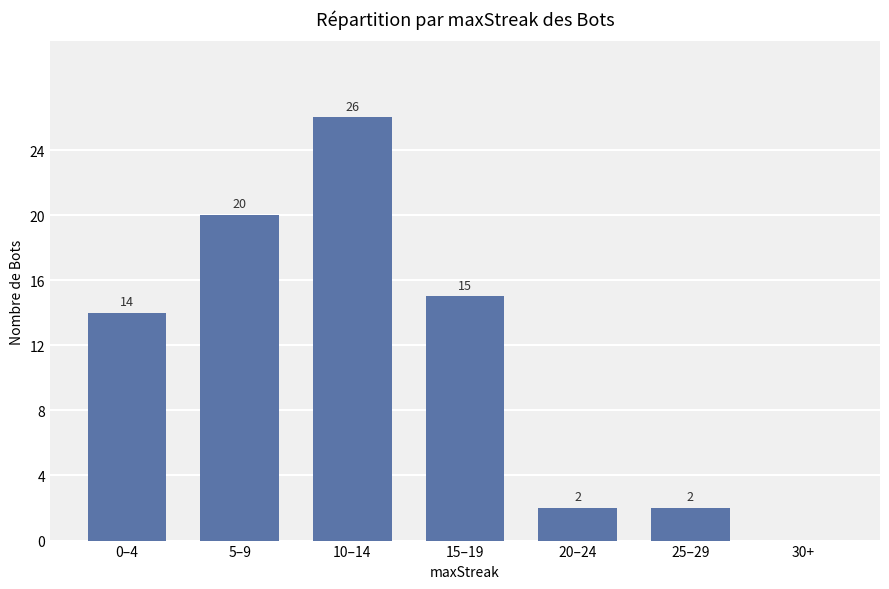

What is the sum of the values at 10–14 and 5–9?

46